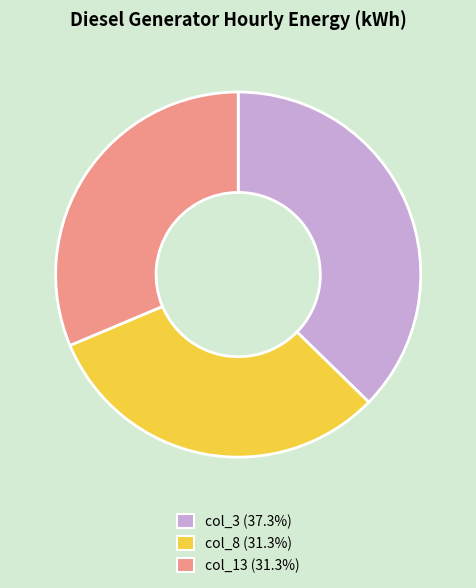

Is the sum of col_13 (31.3%) and col_8 (31.3%) greater than half?

Yes